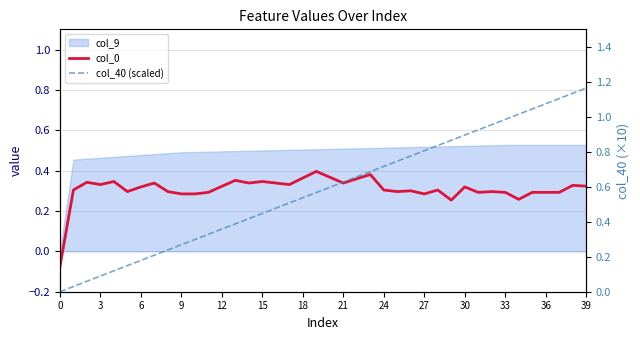

Which series has the largest range (max minus min)?

col_40 (scaled)